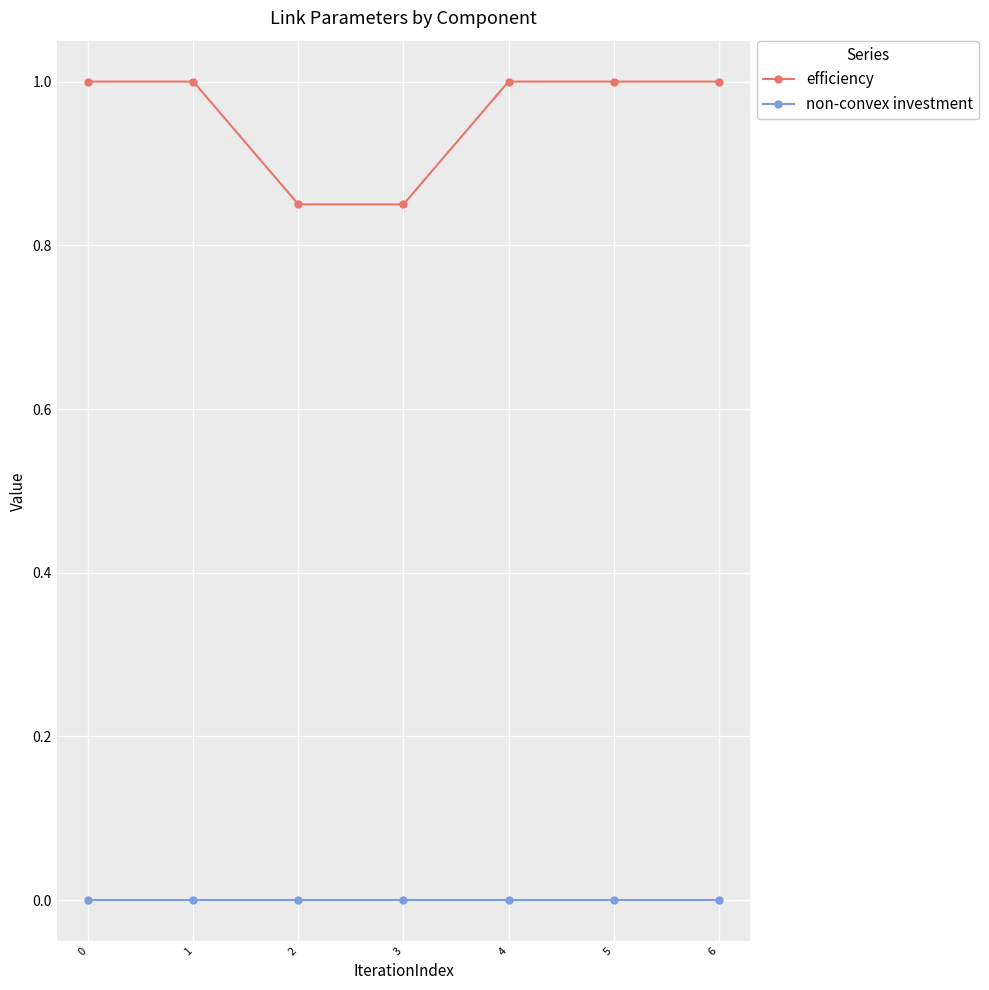

Which series has the largest total across all categories?

efficiency